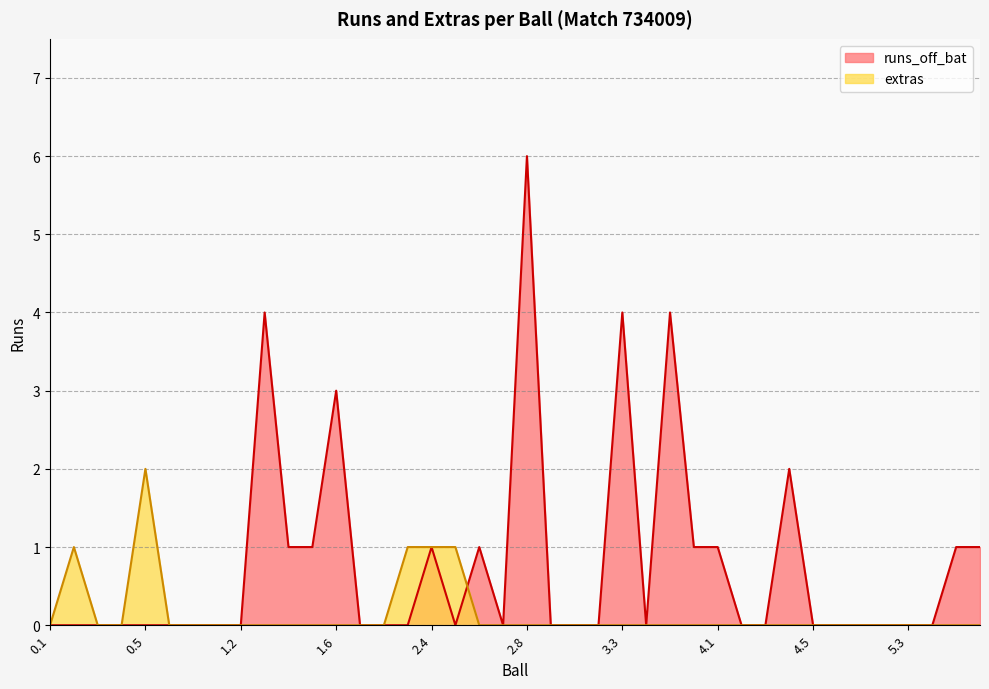

Is it true that runs_off_bat equals 1 at 2.4?

True